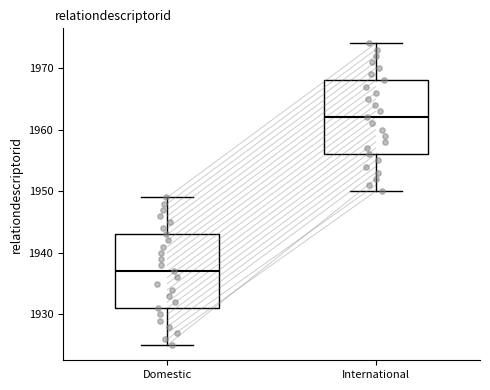

Where is the lower edge of the box for Domestic on the y-axis? The values are not printed on the chart, so give them approximately, as read against the axis.

1931